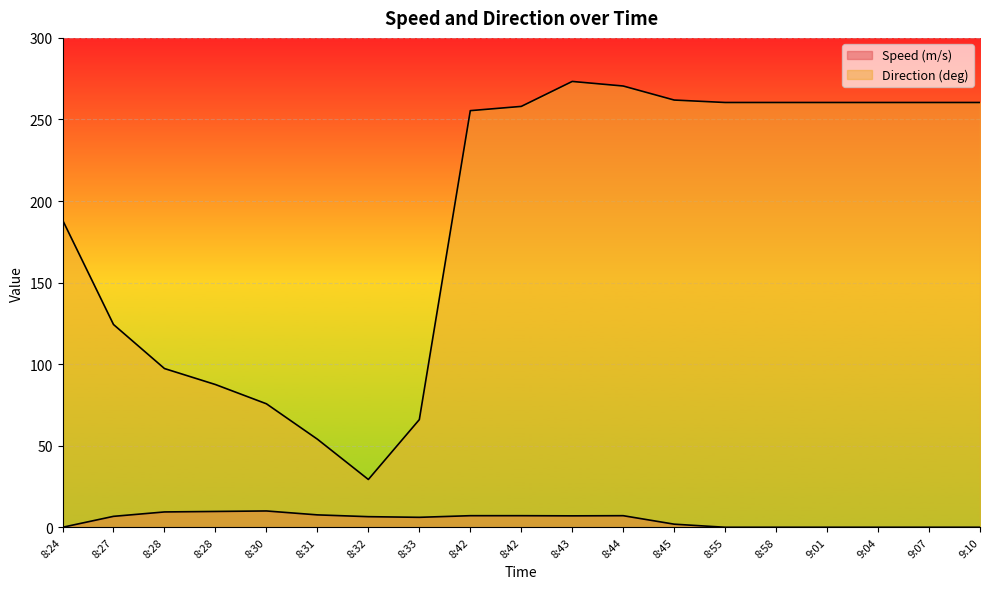

Read the Speed (m/s) value at 8:28.

9.4